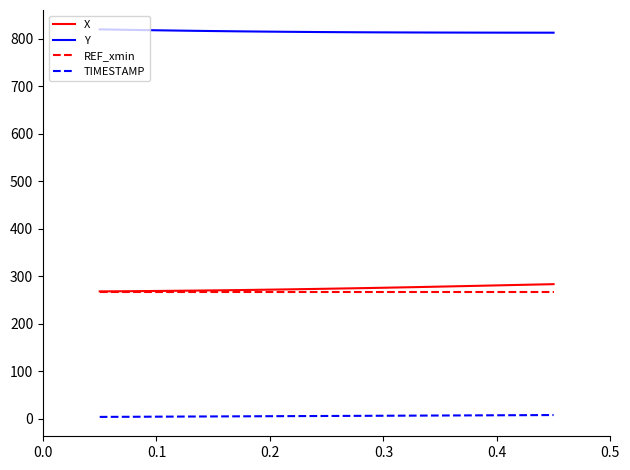

What is the highest value of the Y series?

819.3